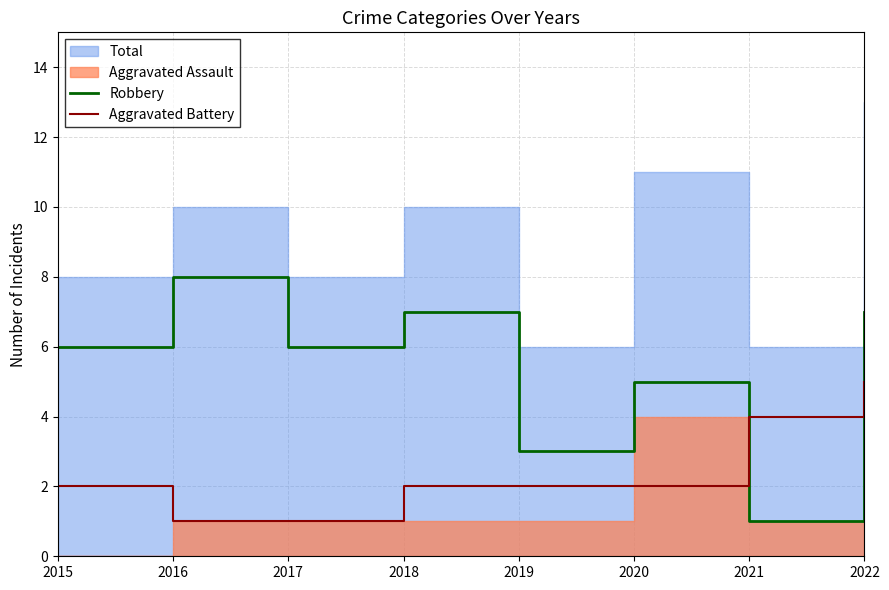

The Robbery series shows 14 at 2016. True or false?

False